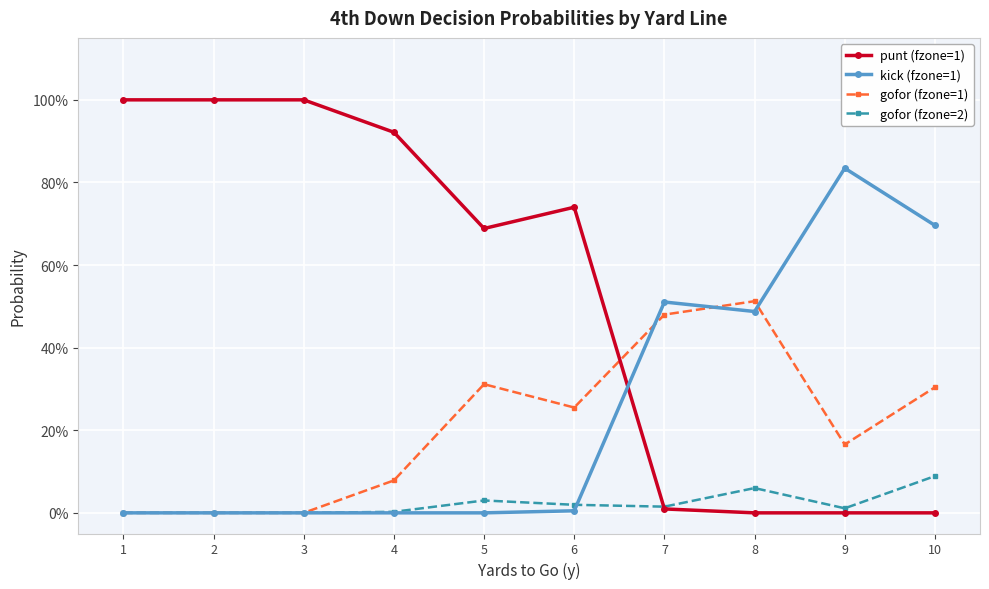

True or false: kick (fzone=1) has more than 0 points higher than both neighbors.

True